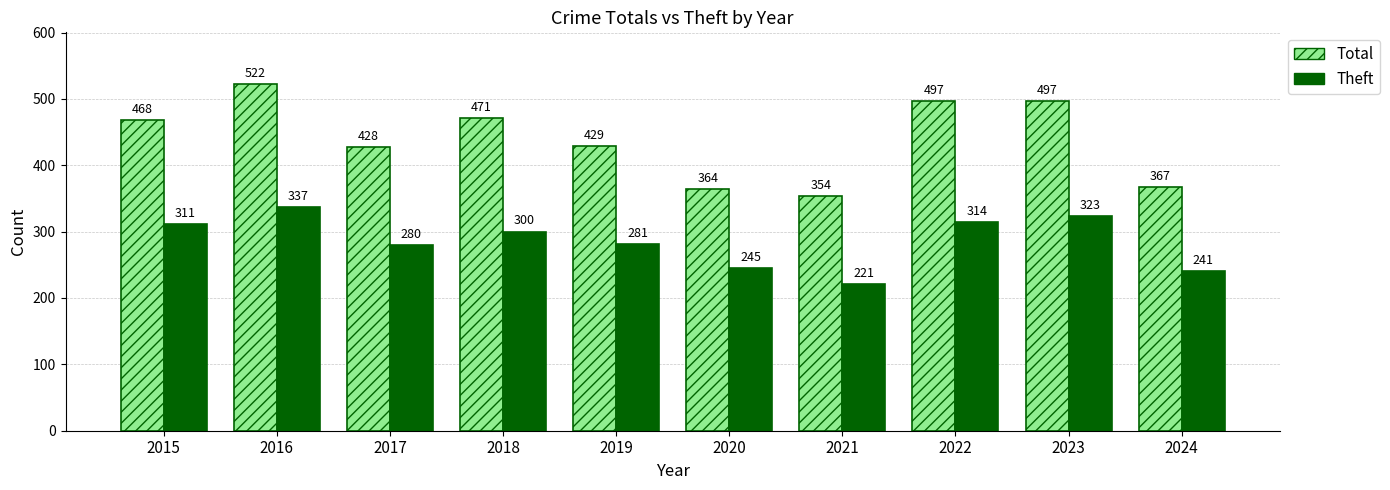

Reading left to right, what are all the values shown in this chart?

Total: 468	522	428	471	429	364	354	497	497	367
Theft: 311	337	280	300	281	245	221	314	323	241